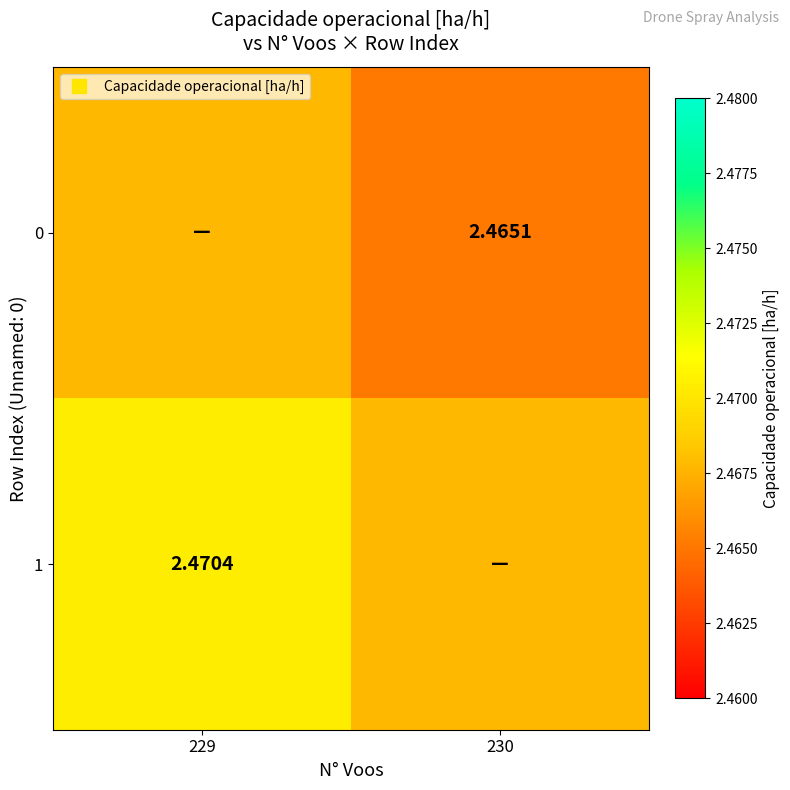

Is the value of 1 at 229 greater than the value of 0 at 230?

Yes